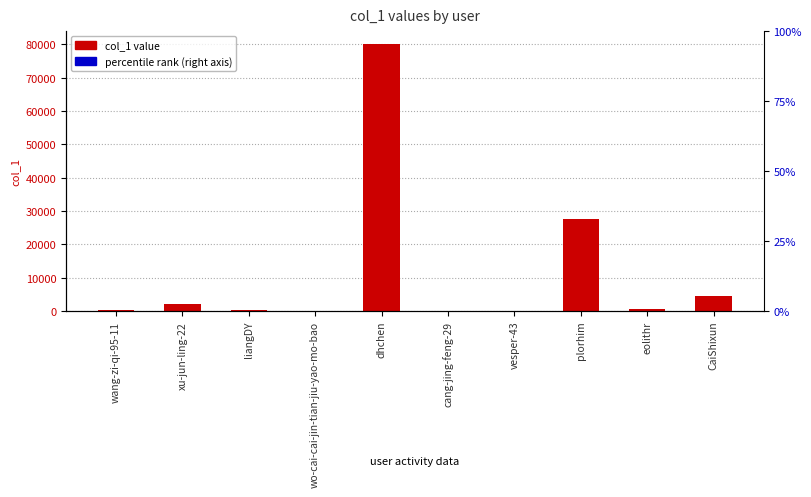

What is the average value?

11566